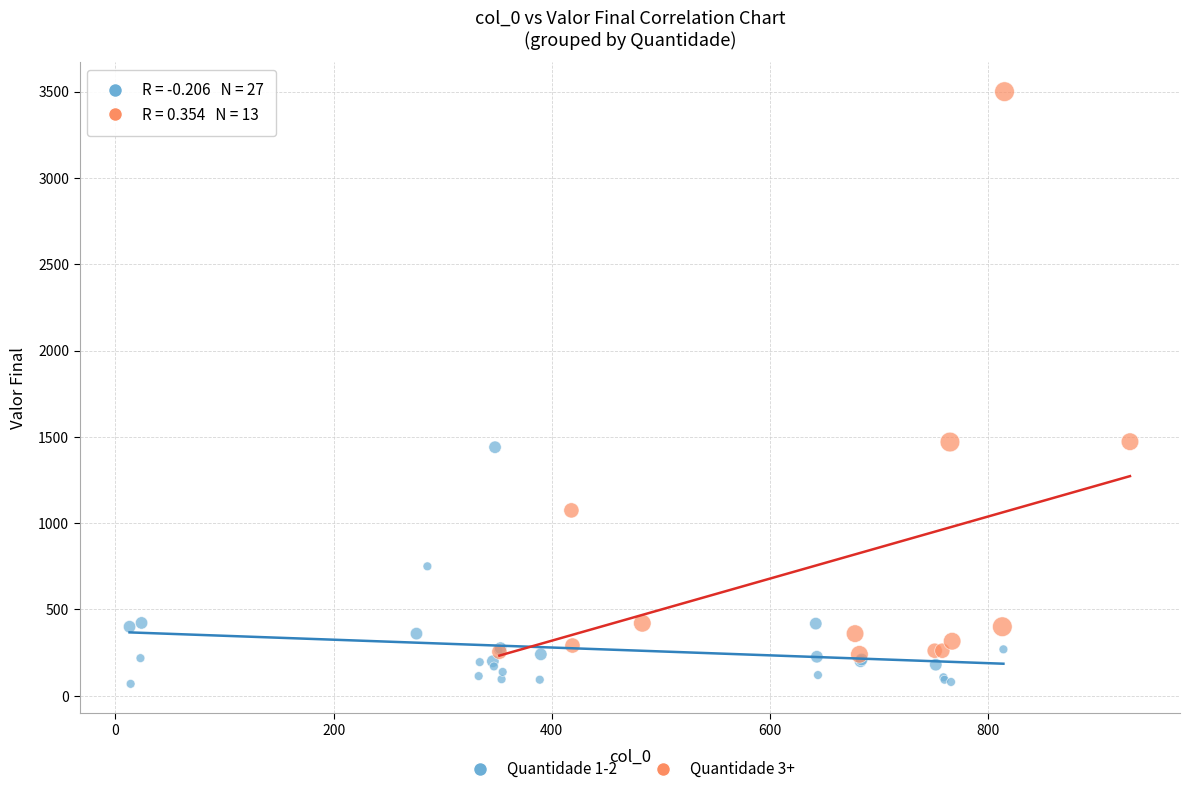

Which series reaches the maximum Y coordinate?

Quantidade 3+